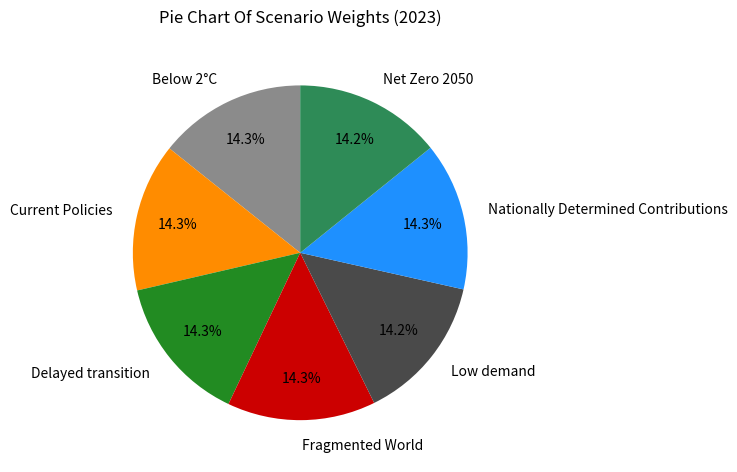

What portion of the pie excludes Current Policies?

85.7%